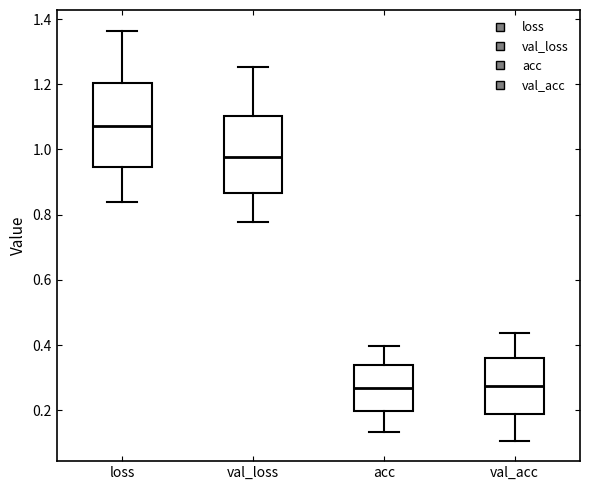

Reading left to right, read every box against the y-axis: the position of its median line, the range the box covers, and the ends of its whiskers. The values are not printed on the chart, so give them approximately, as read against the axis.

loss: median 1.08, box 0.94 to 1.20, whiskers 0.84 to 1.36
val_loss: median 0.98, box 0.86 to 1.10, whiskers 0.78 to 1.26
acc: median 0.26, box 0.20 to 0.34, whiskers 0.14 to 0.40
val_acc: median 0.28, box 0.18 to 0.36, whiskers 0.10 to 0.44